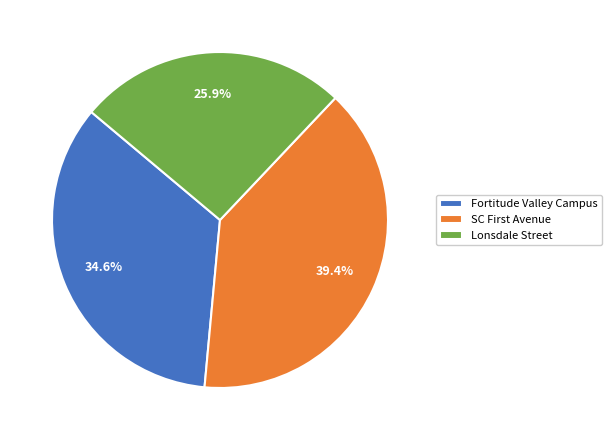

Which slice is the largest?

SC First Avenue